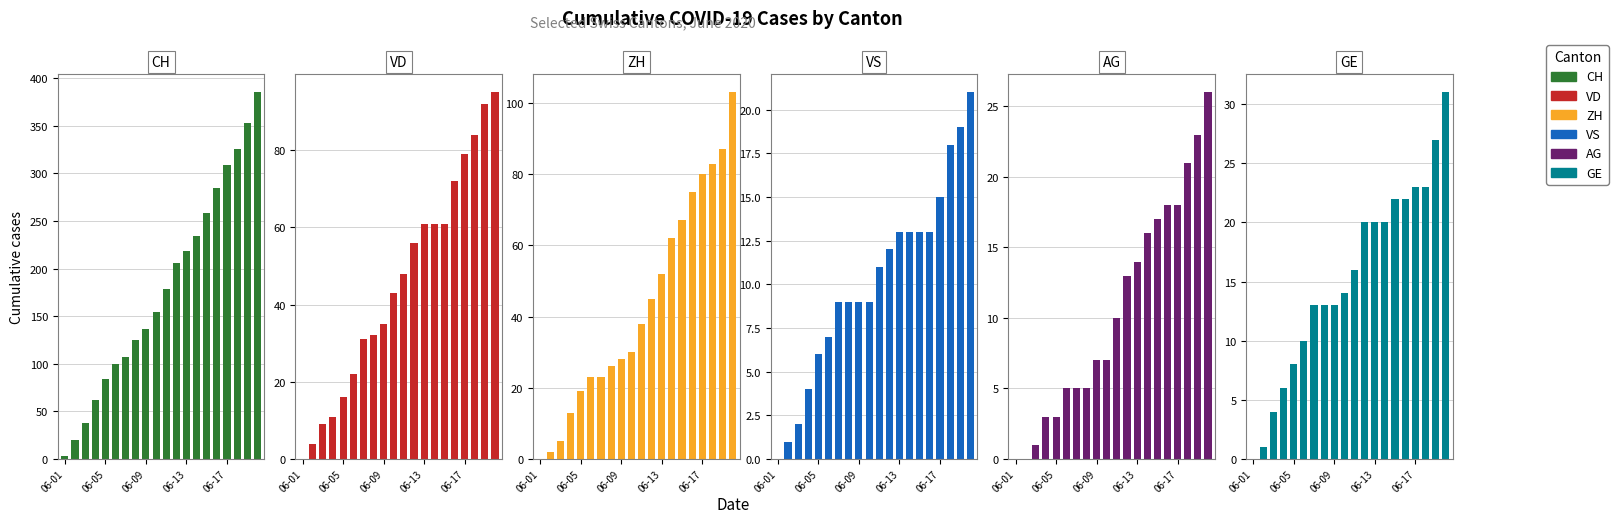

What is the sum of all CH values?

3580